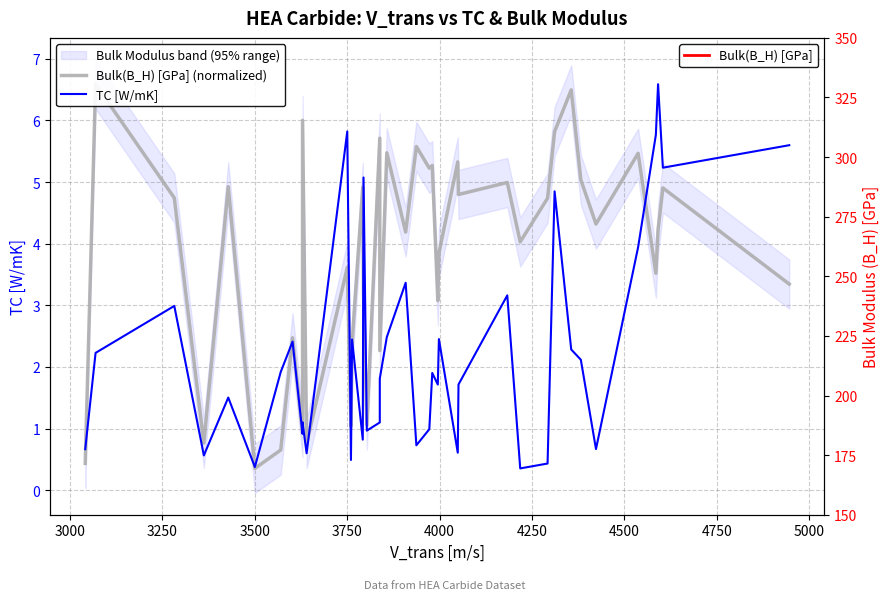

Reading left to right, transcribe all the data shown in this chart.

Bulk(B_H) [GPa] (normalized): 0.4	6.6	4.7	0.8	4.9	0.4	0.7	2.5	0.9	6.0	0.8	3.6	1.0	2.4	4.9	3.2	1.1	5.7	2.3	5.5	4.2	5.6	5.2	5.3	3.1	3.8	5.3	4.8	5.0	4.0	4.7	5.8	6.5	5.0	4.3	5.5	3.5	4.2	4.9	3.3
TC [W/mK]: 0.7	2.2	3.0	0.6	1.5	0.4	1.9	2.4	0.9	1.1	0.6	5.8	0.5	2.4	0.8	5.1	1.0	1.1	1.8	2.5	3.4	0.7	1.0	1.9	1.7	2.5	0.6	1.7	3.2	0.4	0.4	4.8	2.3	2.1	0.7	3.9	5.8	6.6	5.2	5.6